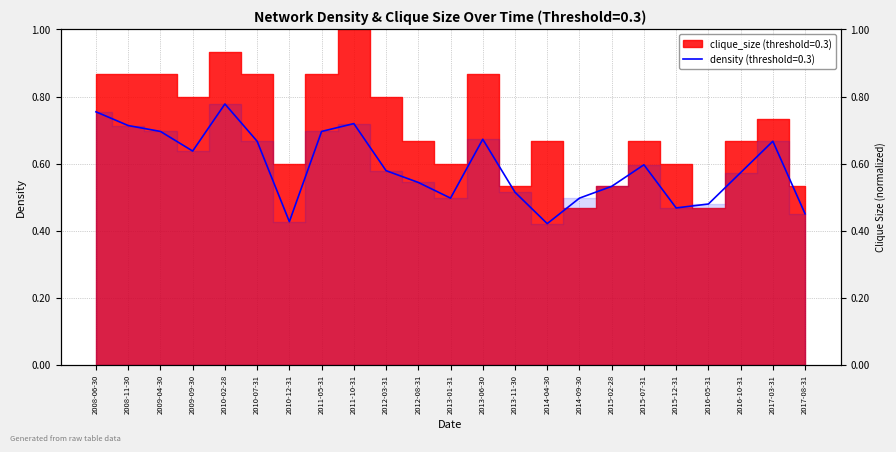

True or false: the data shows 1.1 at 2008-11-30.

False